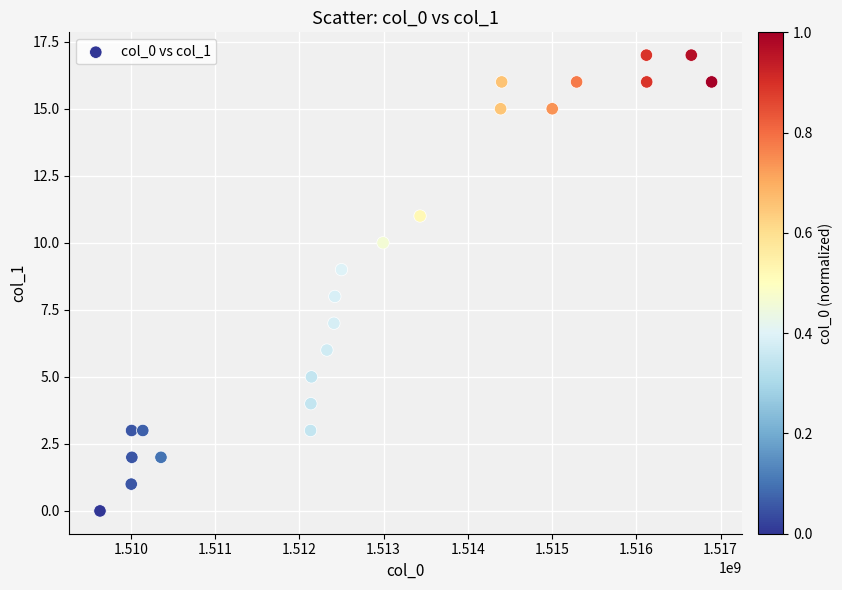

What is the range of X values (max minus min)?

7257654